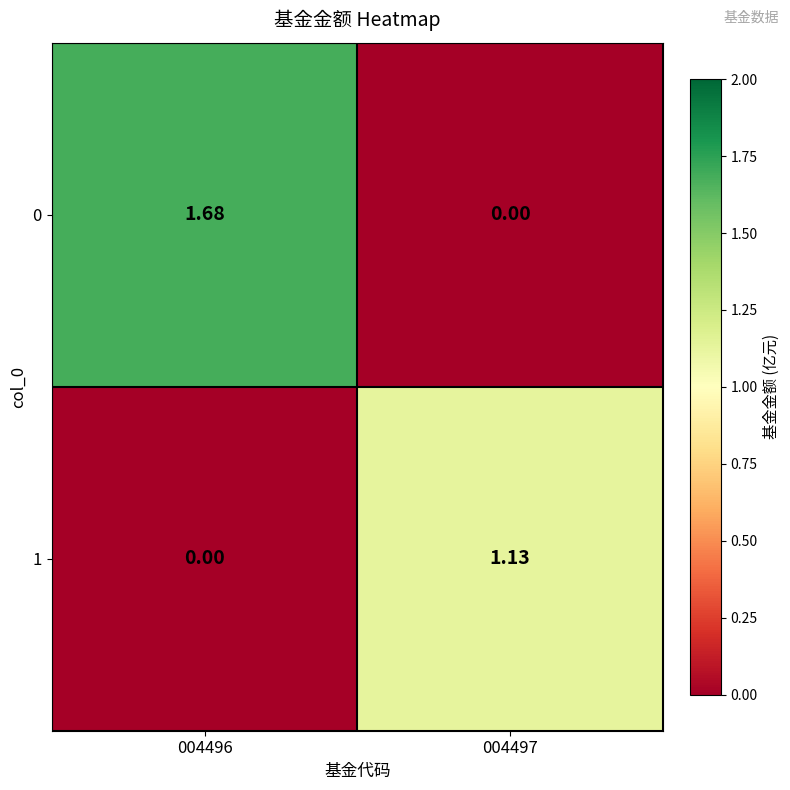

How many series are shown in this chart?

2